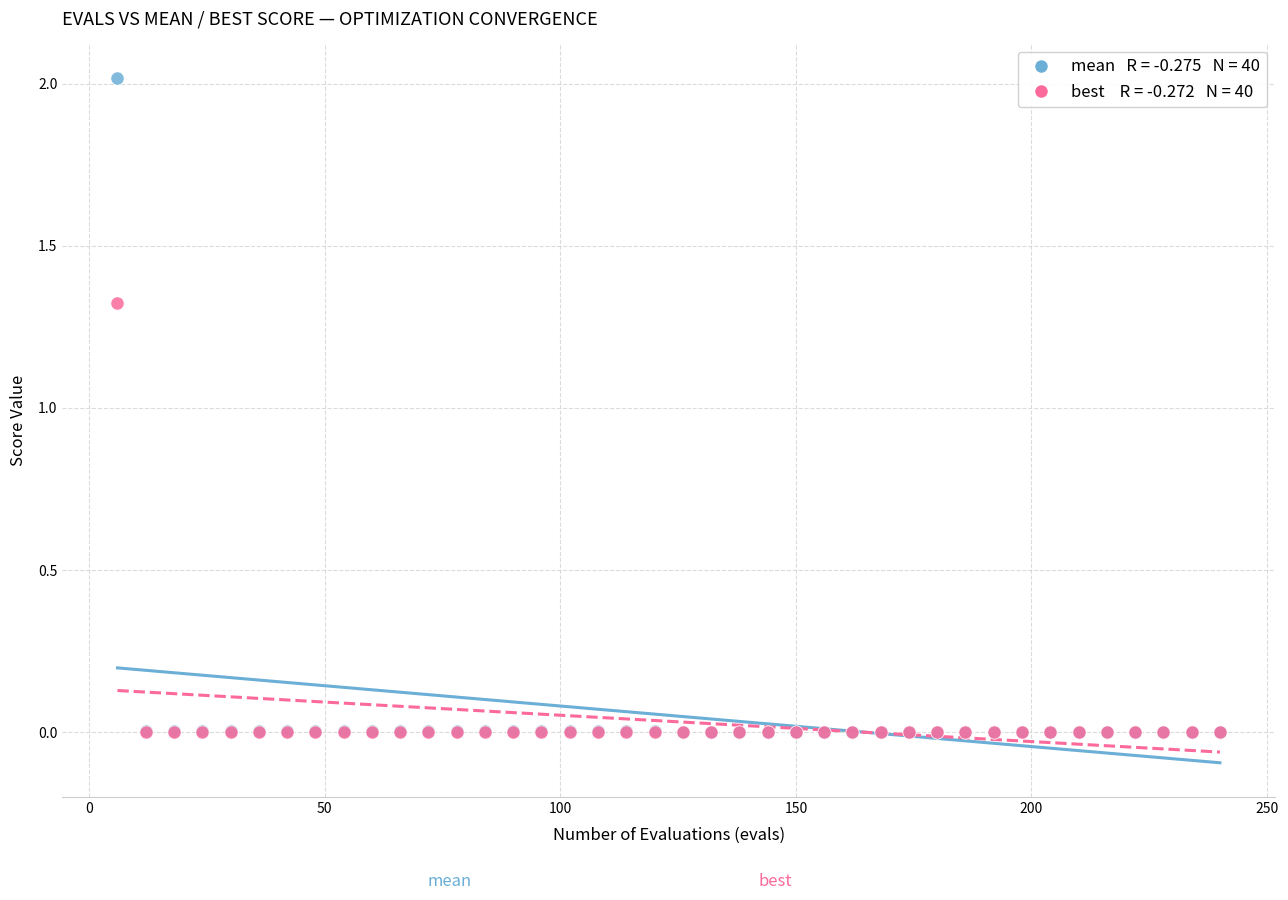

Across all series, what Y value is closest to 1?

1.3